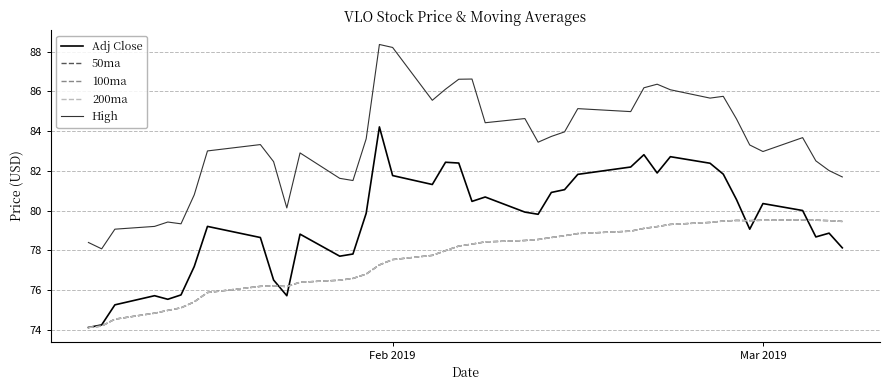

True or false: 100ma and 50ma intersect in this chart.

False